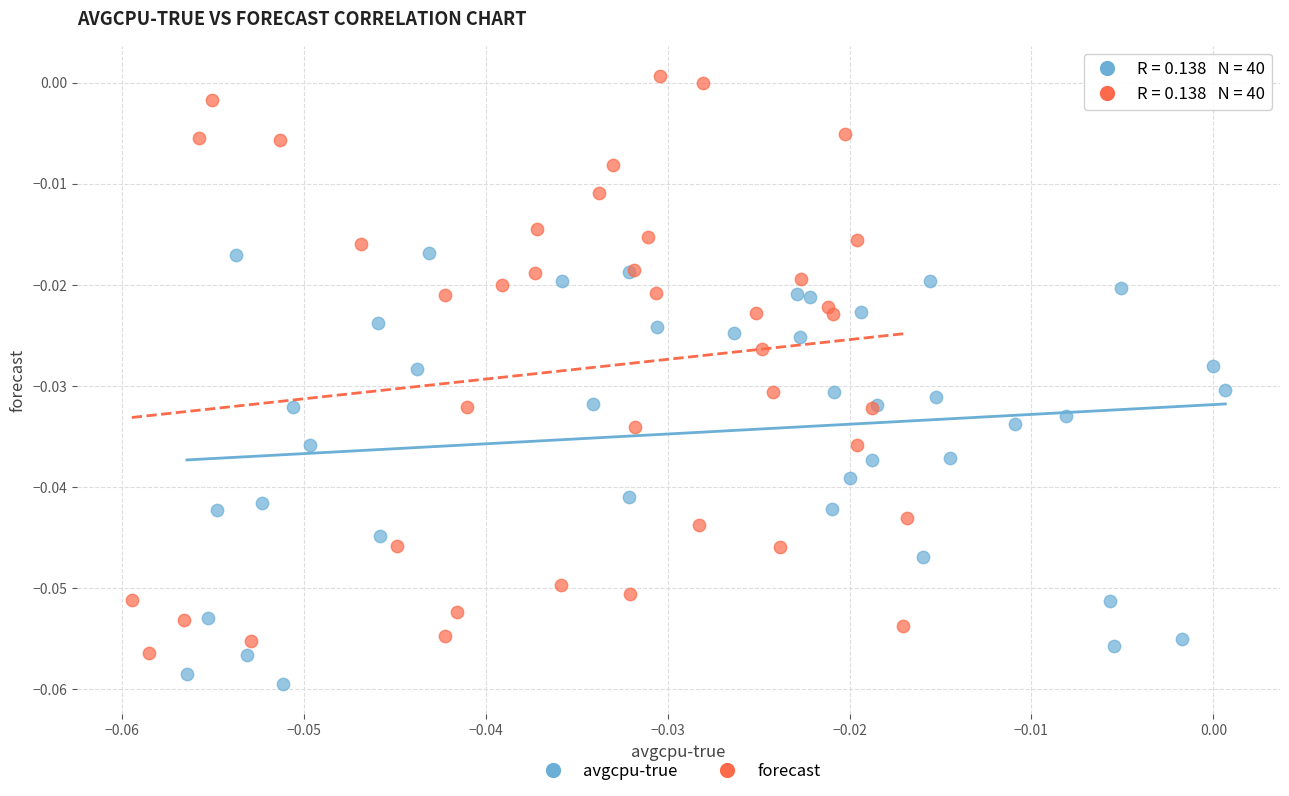

What are all the series names shown in the legend?

avgcpu-true, forecast